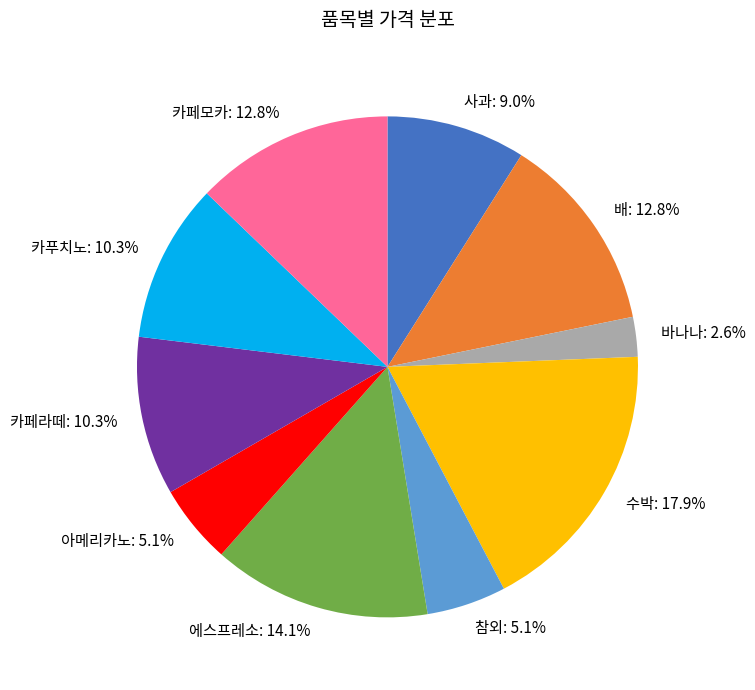

Does any single category account for the majority?

No